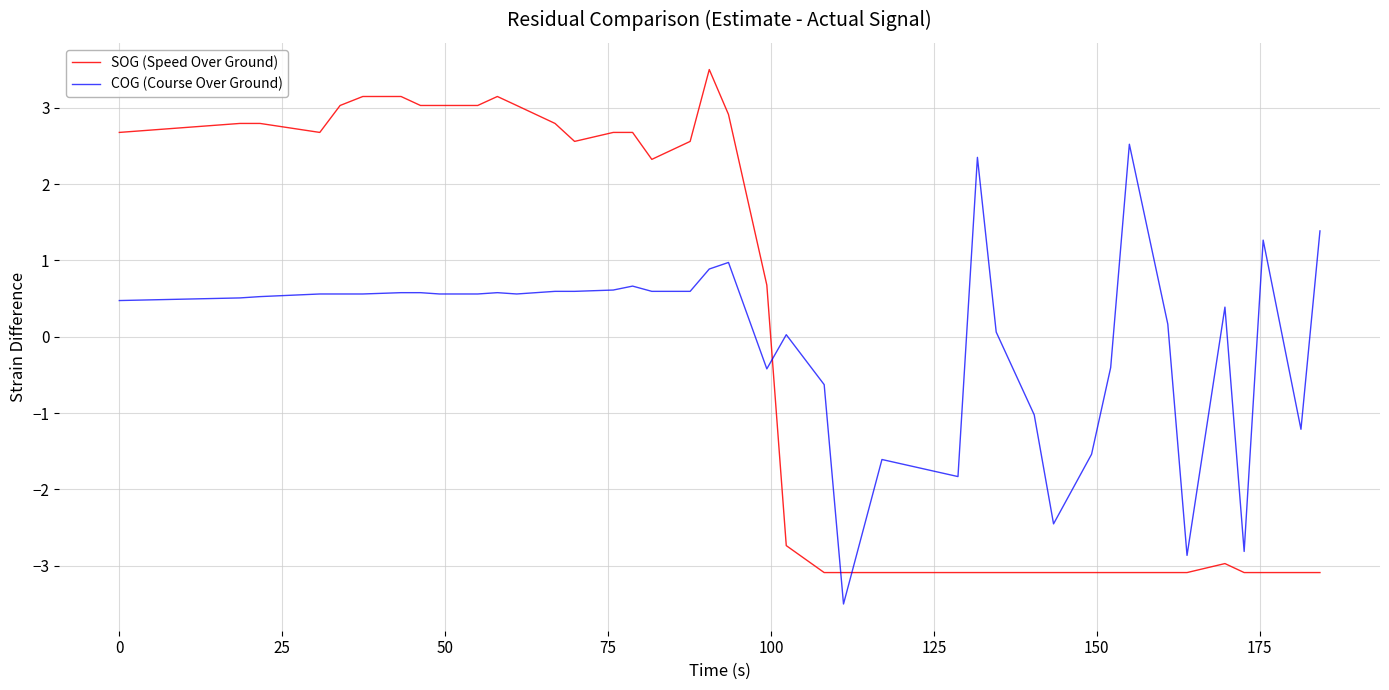

How many lines are shown in the chart?

2